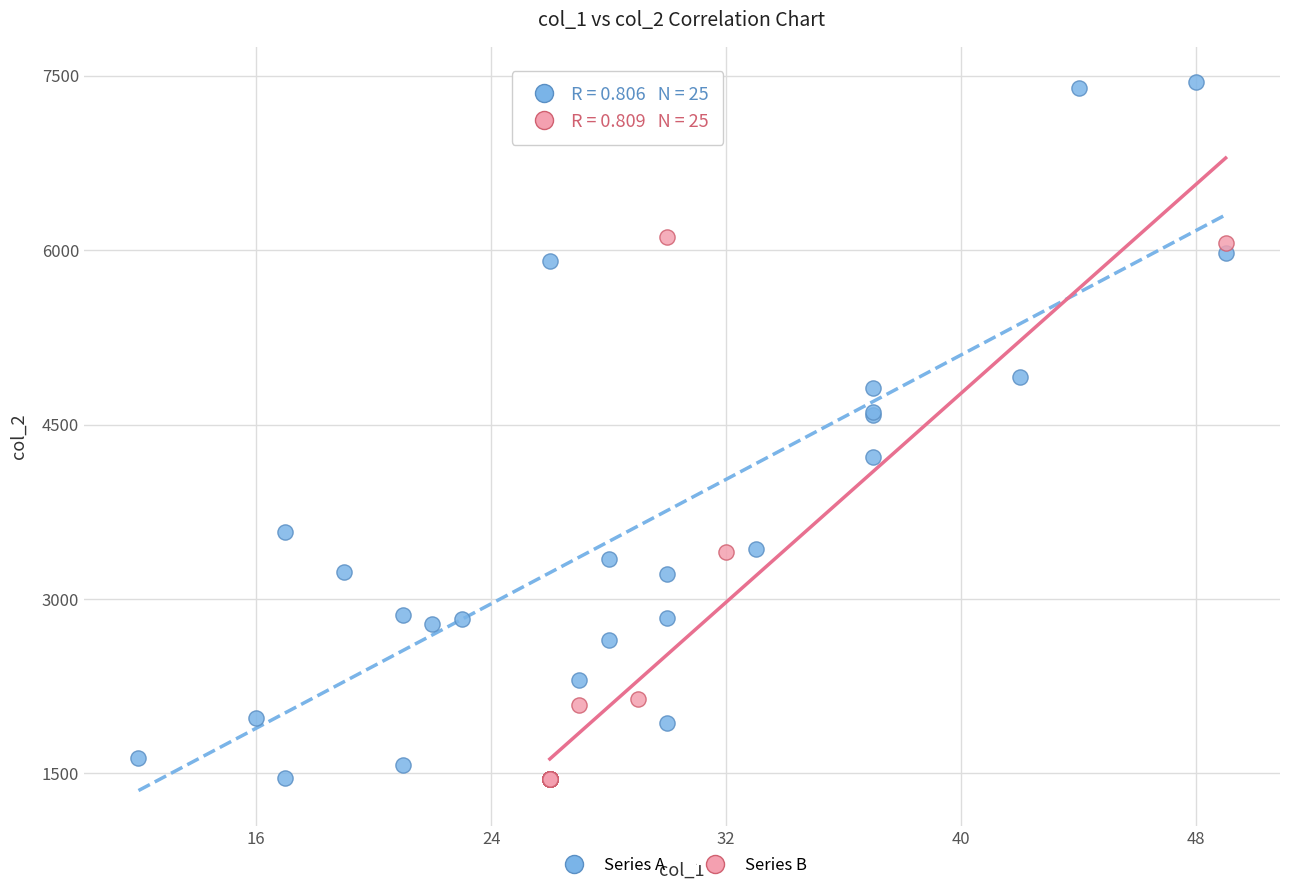

Which series has the widest spread of Y values?

Series A